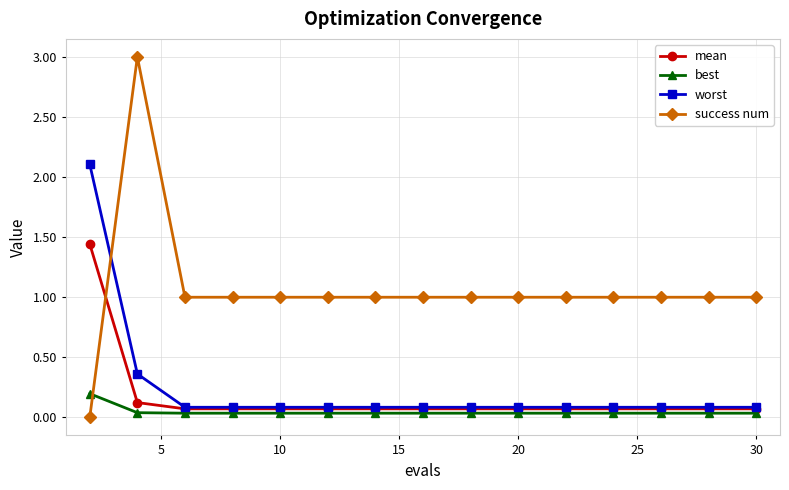

What is the highest value of the worst series?

2.1